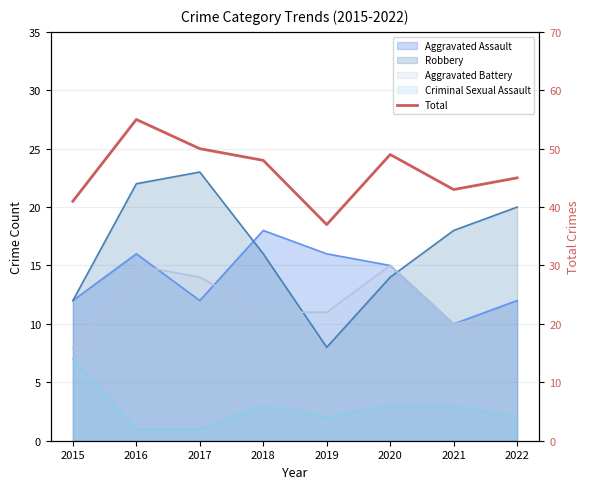

Which has a higher value, 2022 or 2020?

2020